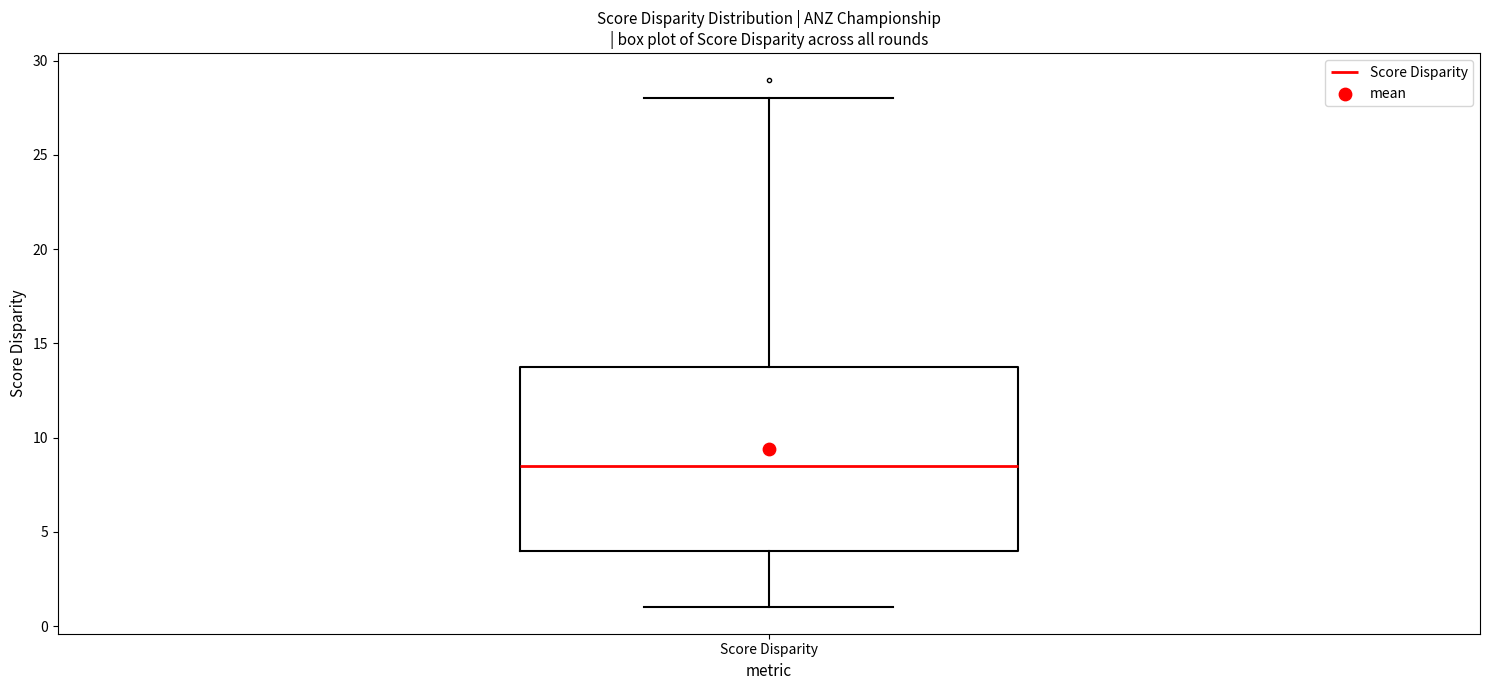

Where does the lower whisker of the box for Score Disparity end on the y-axis? The values are not printed on the chart, so give them approximately, as read against the axis.

1.0